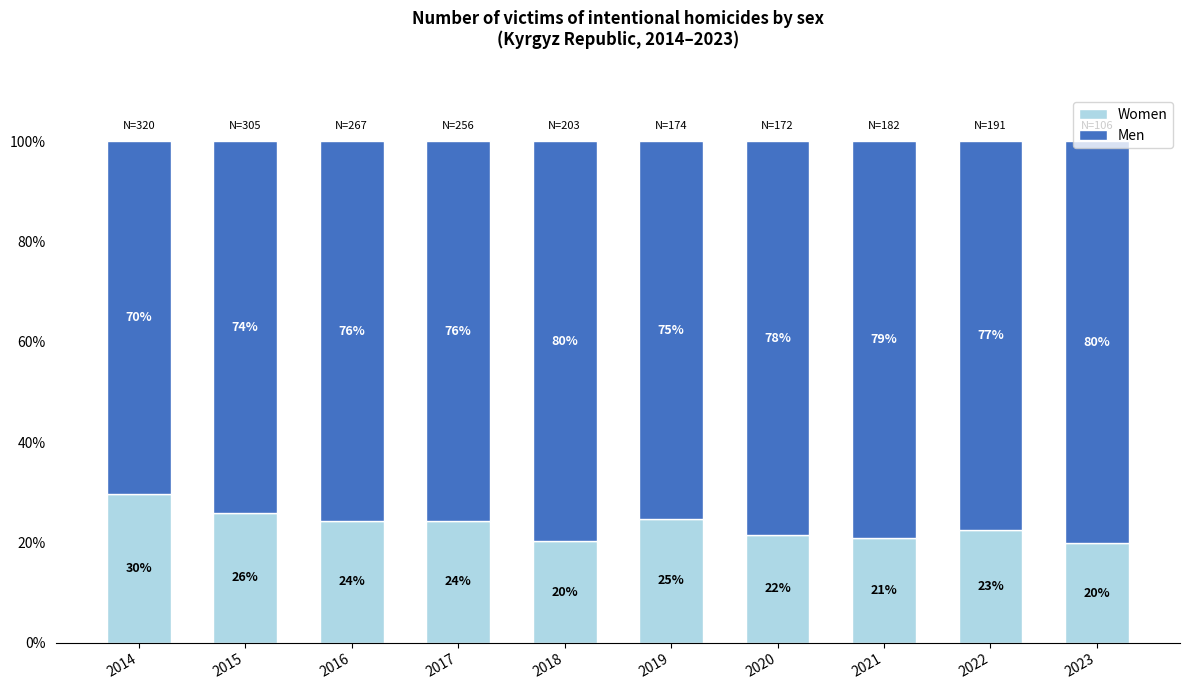

Rank the series by their average value, from lowest to highest.

Women, Men